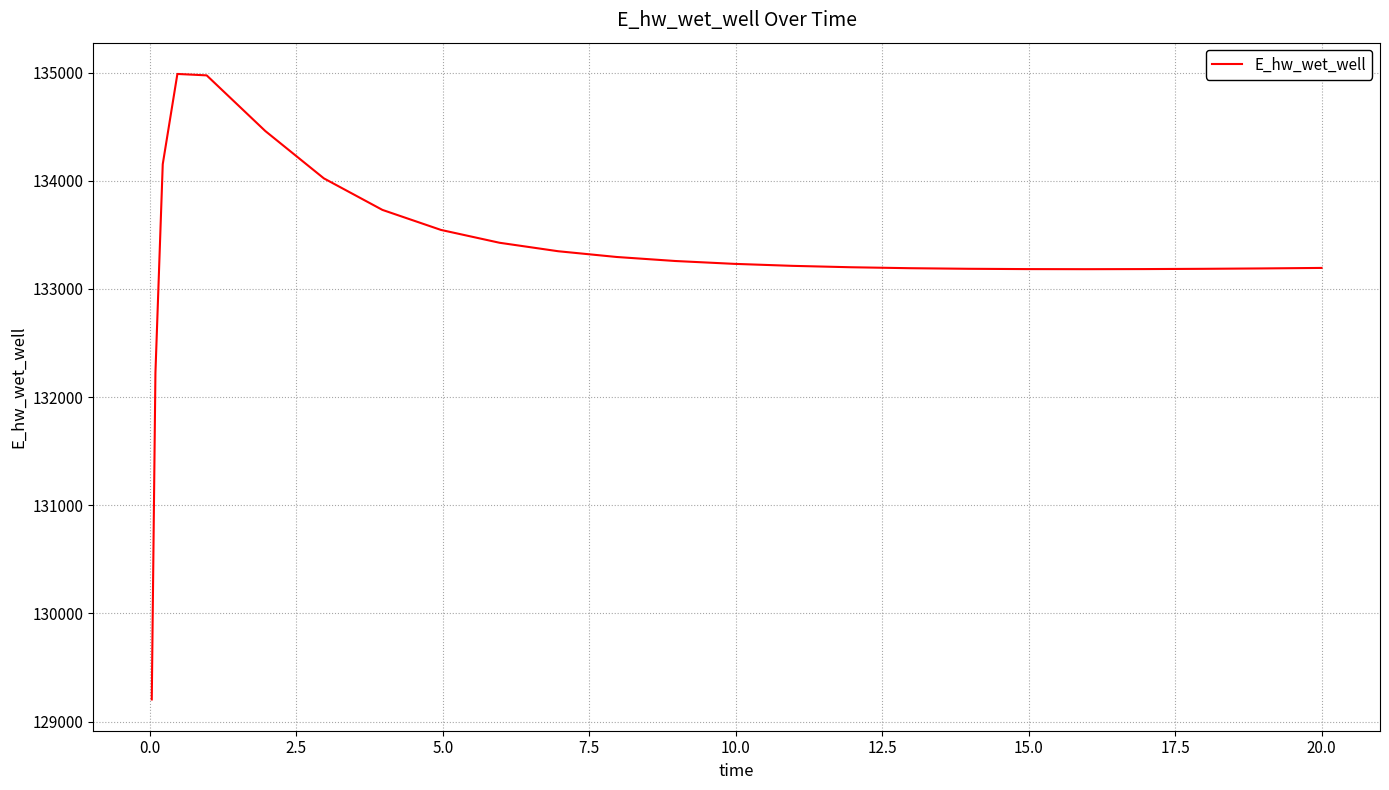

What is the minimum value shown in the chart?

129204.1